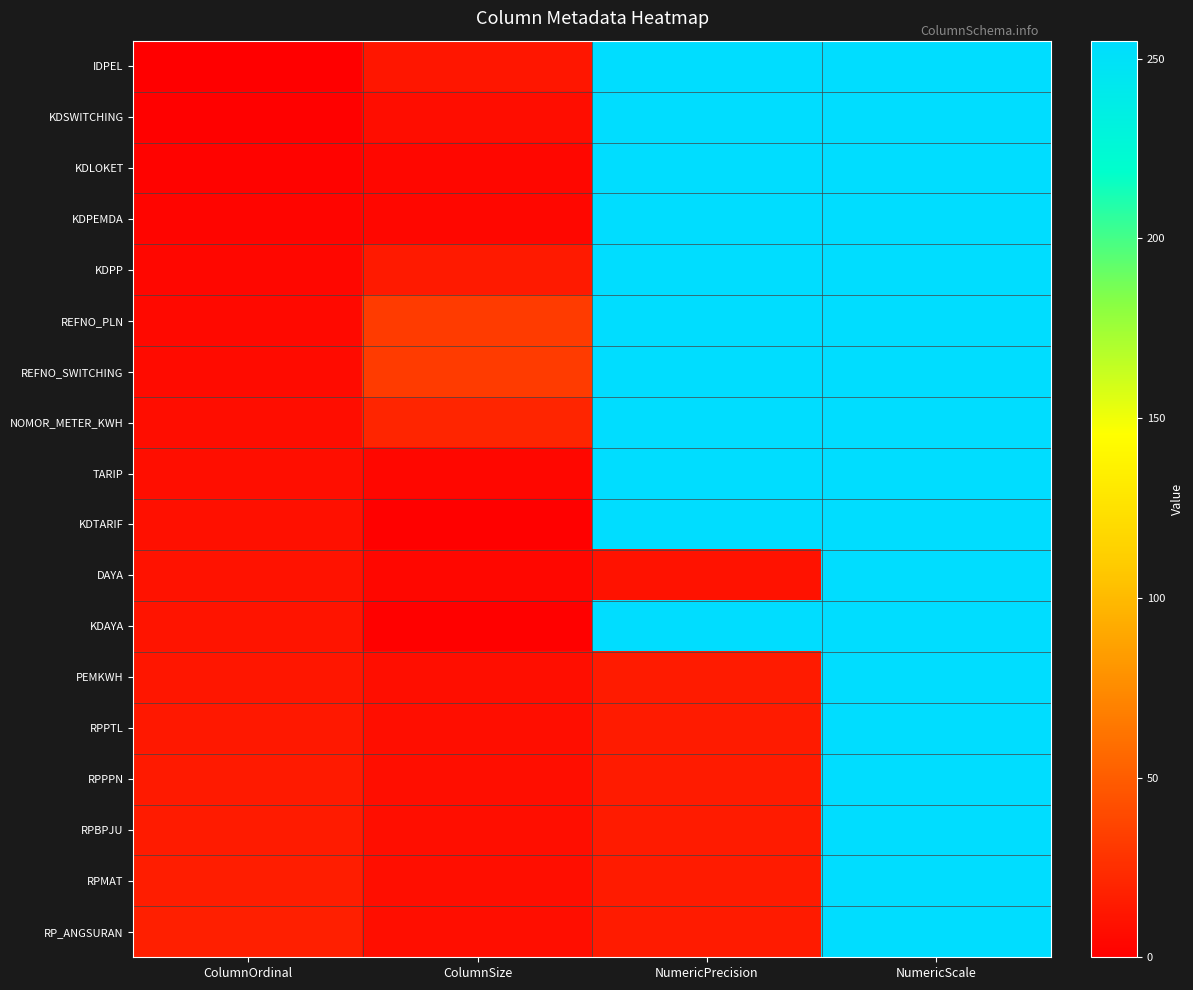

At which category does the chart reach its peak across all series?

NumericPrecision